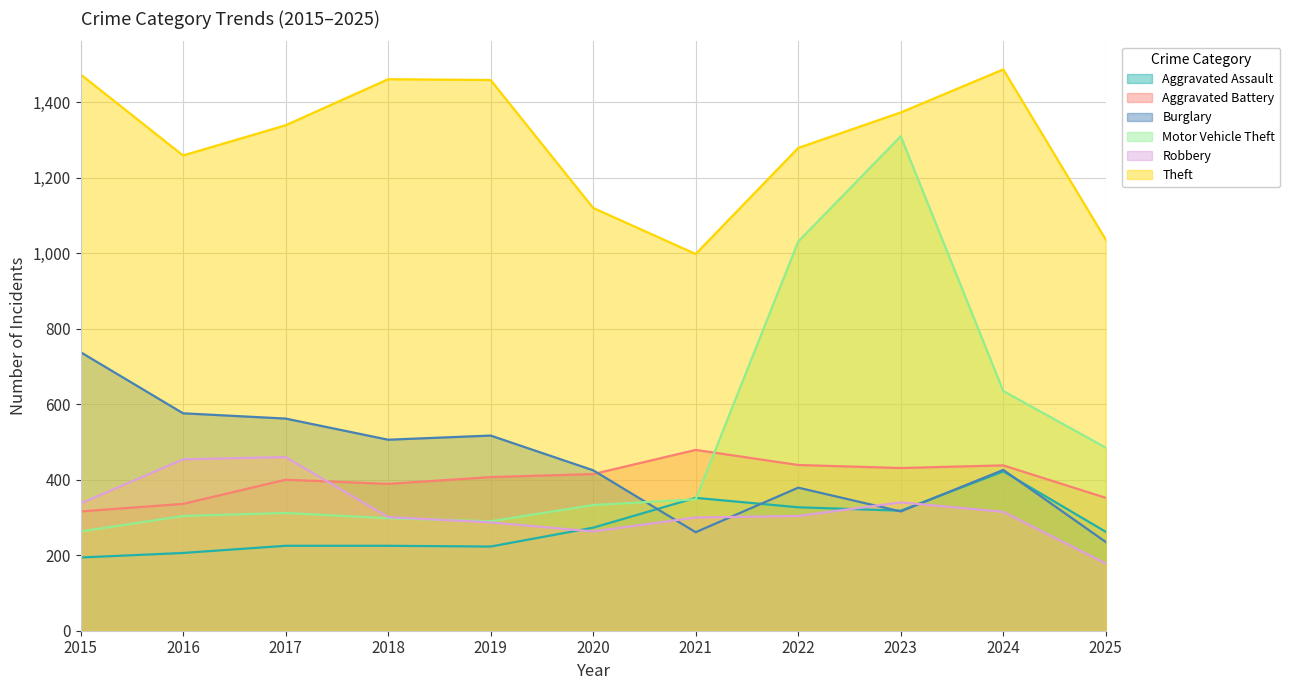

True or false: Theft and Aggravated Battery cross at least once.

False